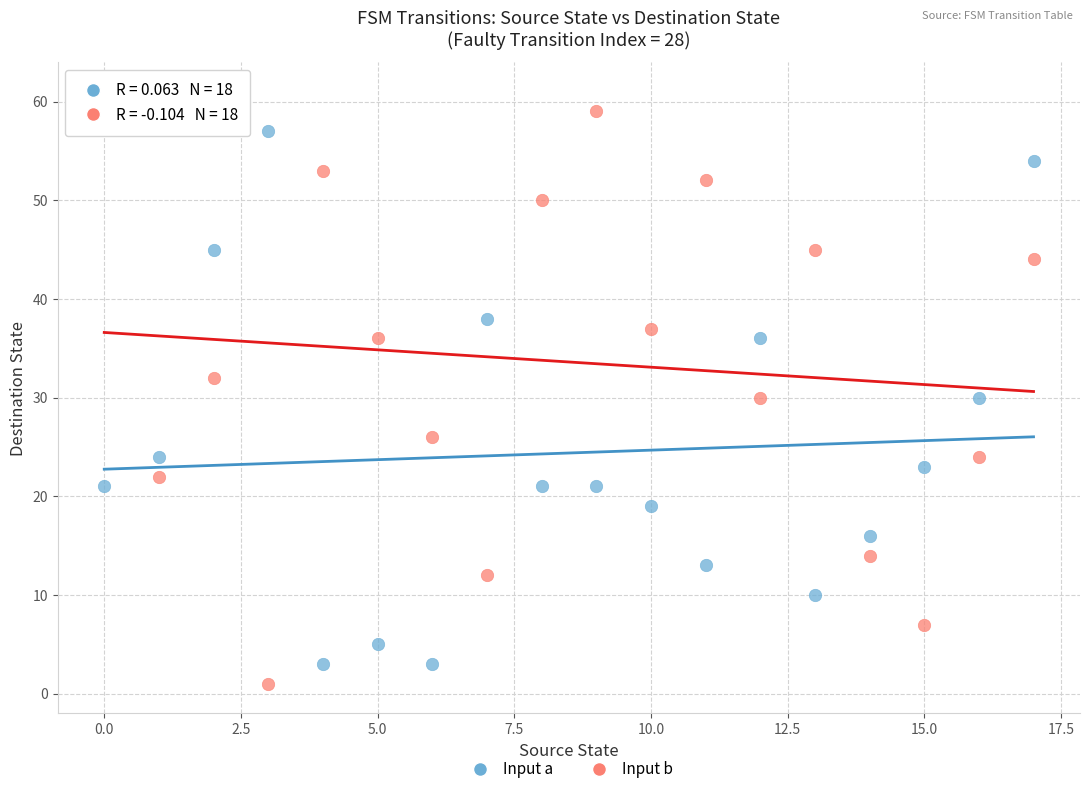

Across all data points, what is the range of Y values (max minus min)?

60